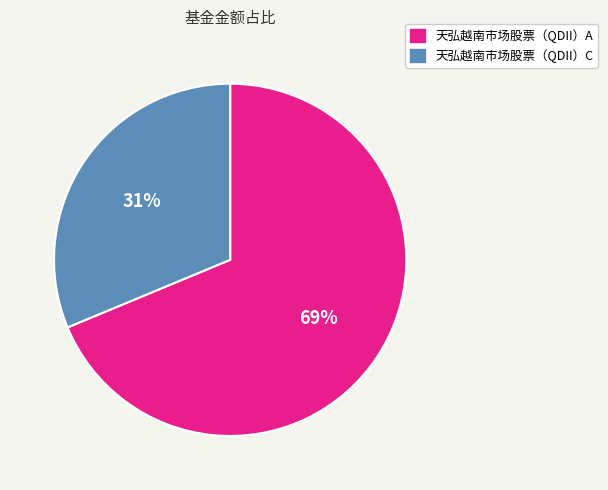

How many segments does this pie chart have?

2